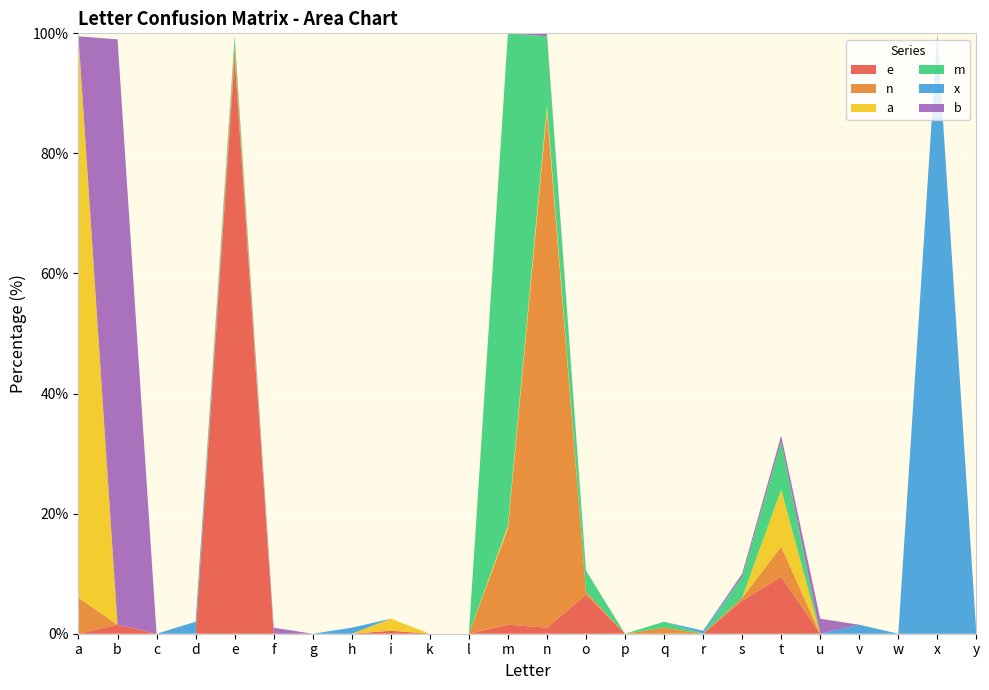

Reading right to left, transcribe all the data shown in this chart.

e: 0.0	0.0	0.0	0.0	0.0	9.5	5.5	0.0	0.0	0.0	6.5	1.0	1.5	0.0	0.0	0.5	0.0	0.0	0.0	96.0	0.0	0.0	1.5	0.0
n: 0.0	0.0	0.0	0.0	0.0	5.0	0.5	0.0	1.0	0.0	0.5	86.0	16.0	0.0	0.0	0.0	0.0	0.0	0.0	2.0	0.0	0.0	0.0	6.0
a: 0.0	0.0	0.0	0.0	0.0	9.5	0.0	0.0	0.0	0.0	0.0	1.0	0.5	0.0	0.0	2.0	0.0	0.0	0.0	0.0	0.0	0.0	0.0	93.5
m: 0.0	0.0	0.0	0.0	0.0	8.0	3.5	0.0	1.0	0.0	3.5	11.5	82.0	0.0	0.0	0.0	0.0	0.0	0.0	1.5	0.0	0.0	0.0	0.0
x: 0.0	100.0	0.0	1.5	0.0	0.0	0.0	0.5	0.0	0.0	0.0	0.0	0.0	0.0	0.0	0.0	1.0	0.0	0.0	0.0	2.0	0.0	0.0	0.0
b: 0.0	0.0	0.0	0.0	2.5	1.0	0.5	0.0	0.0	0.0	0.0	0.5	0.0	0.0	0.0	0.0	0.0	0.0	1.0	0.0	0.0	0.0	97.5	0.0